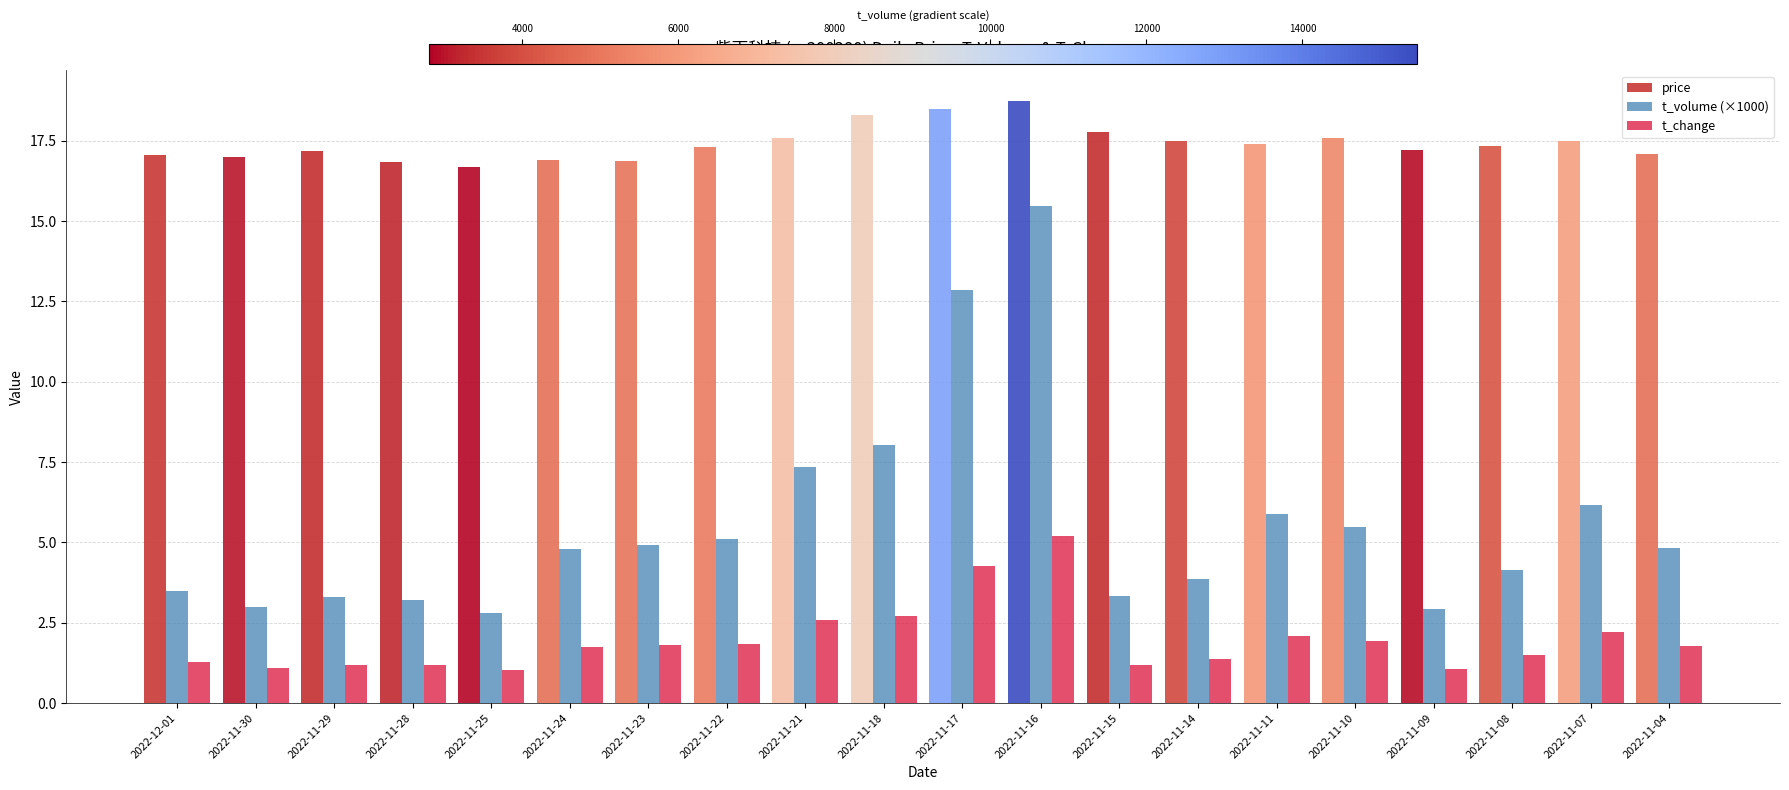

What is the difference between the maximum and minimum values in the price series?

2.1